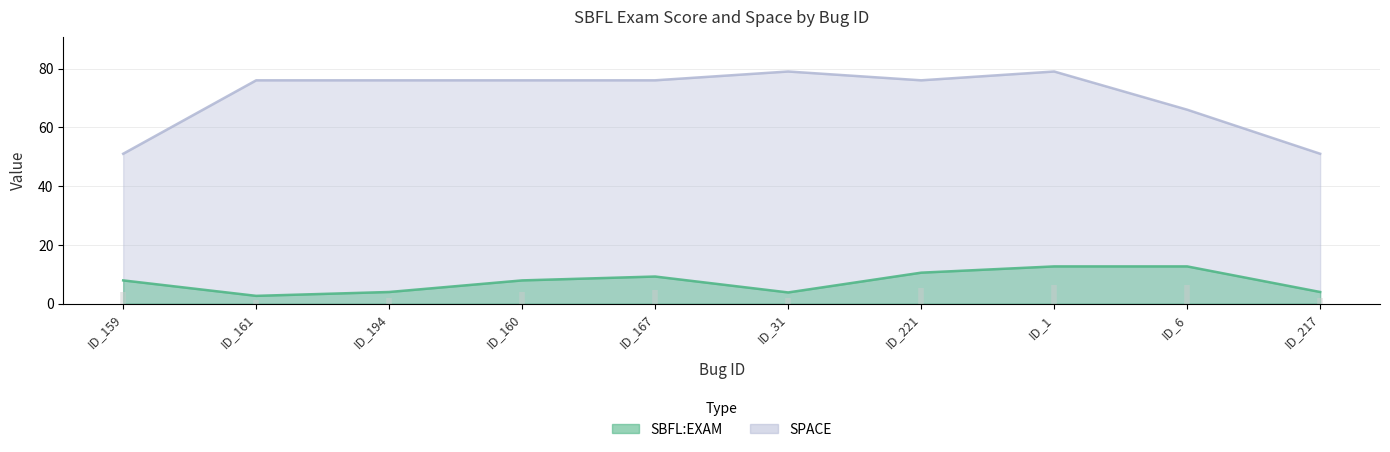

Rank the categories by SPACE value from highest to lowest.

ID_31, ID_1, ID_161, ID_194, ID_160, ID_167, ID_221, ID_6, ID_159, ID_217